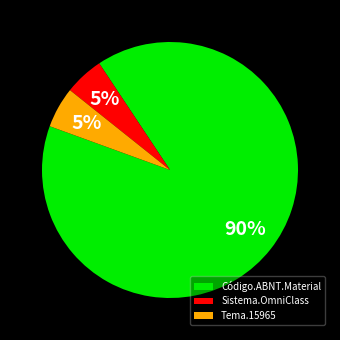

How many segments does this pie chart have?

3